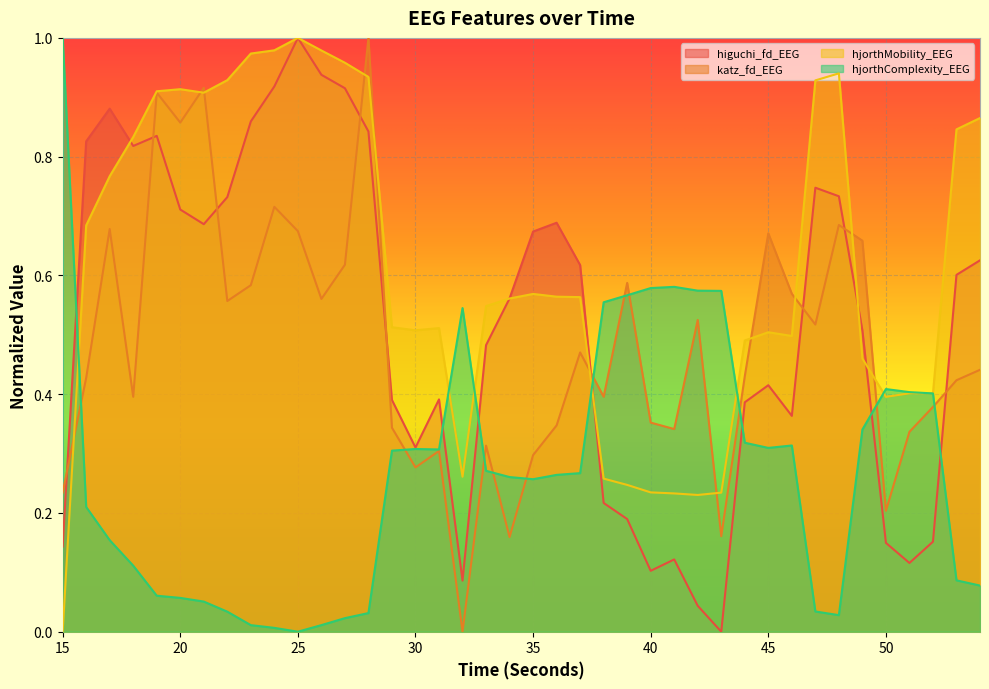

Which series has the largest total across all categories?

hjorthMobility_EEG